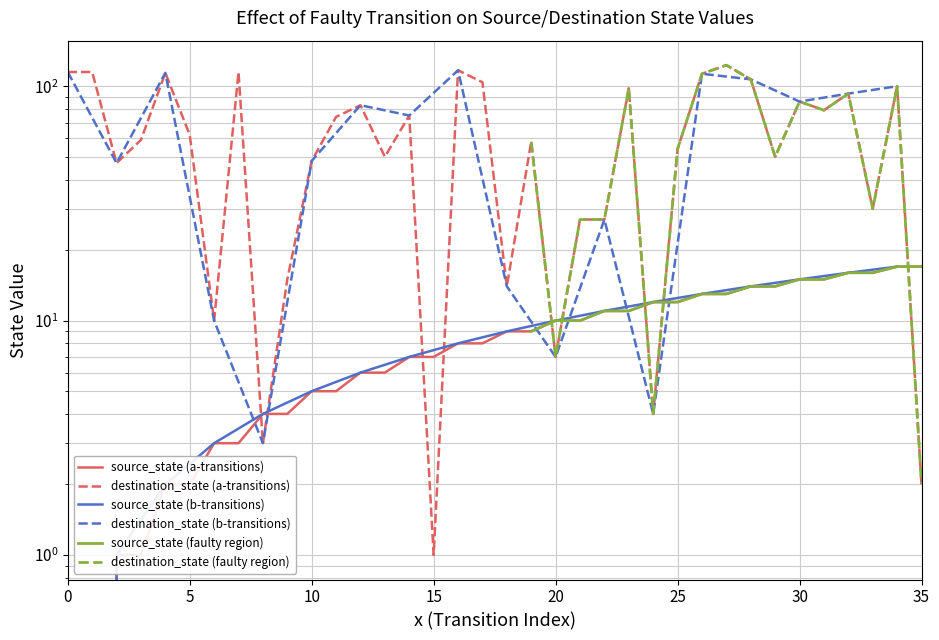

Which series has the widest spread of values?

destination_state